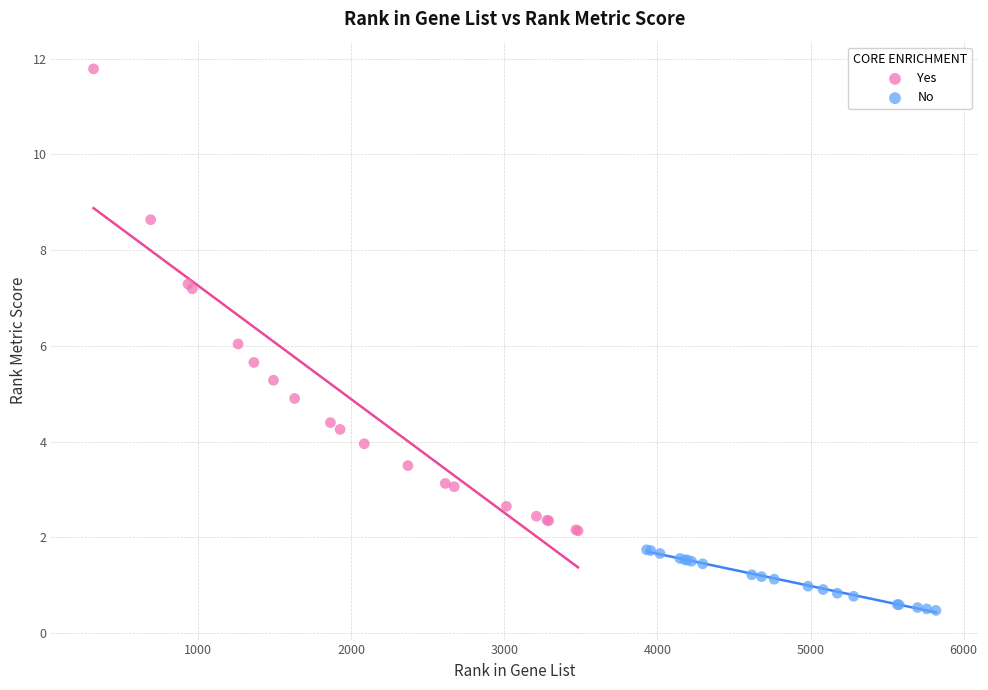

Which series reaches the minimum Y coordinate?

No